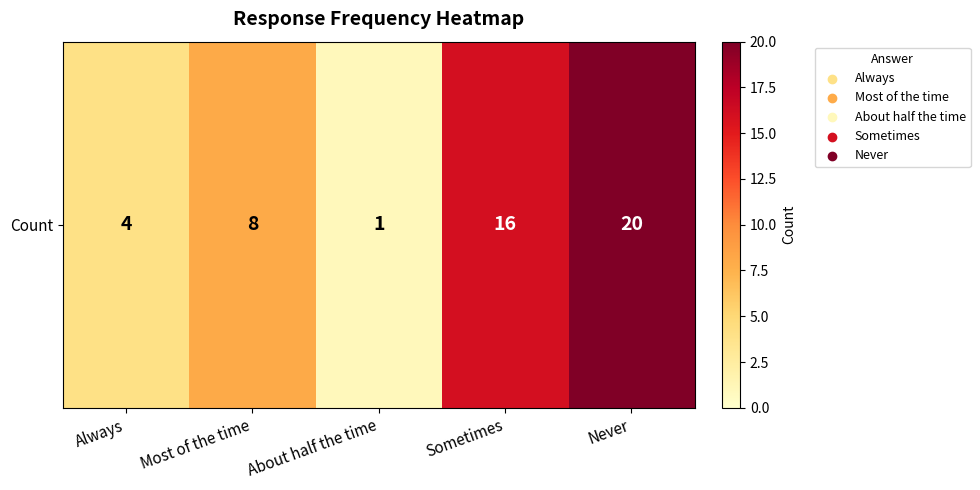

How many values are below 8?

2